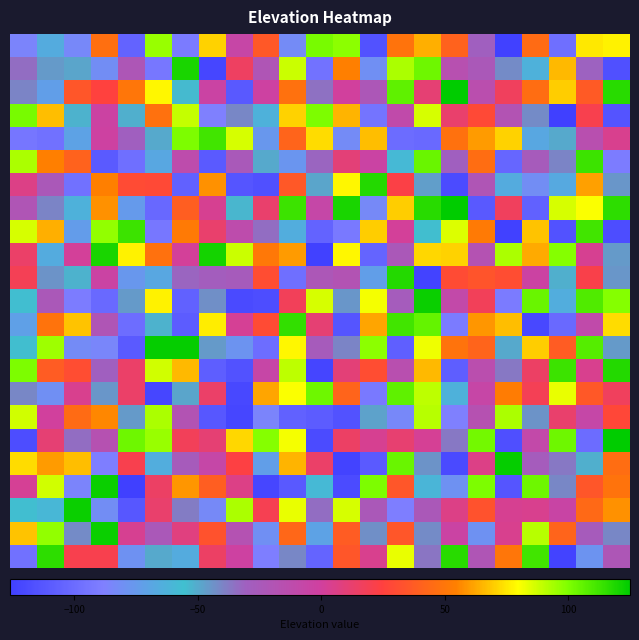

At how many categories does at least one series exceed 18?

23